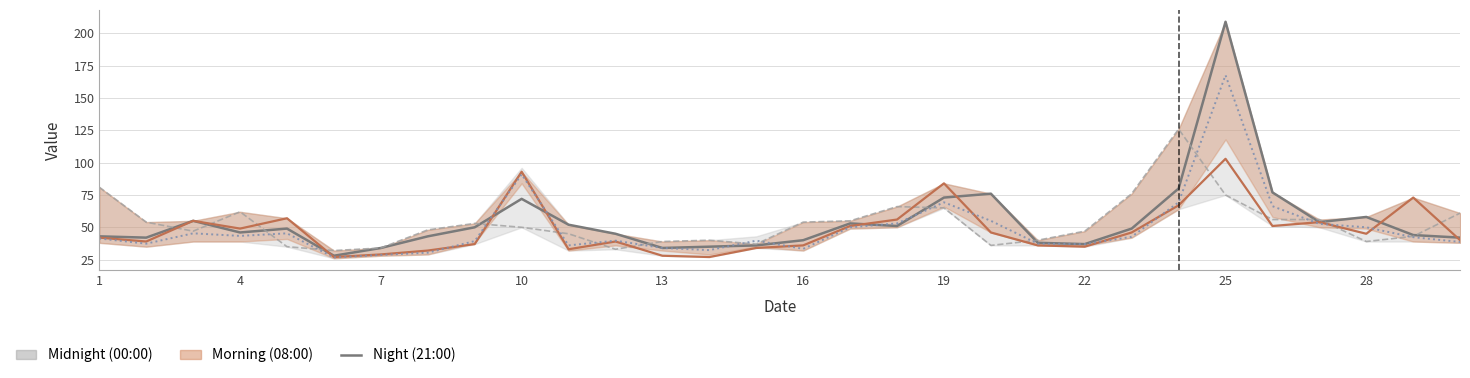

Does the chart display data point markers on the line(s)?

No